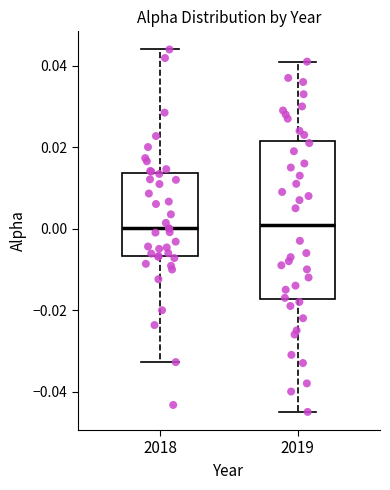

Comparing the boxes themselves (not the whiskers), which one is the tallest?

2019